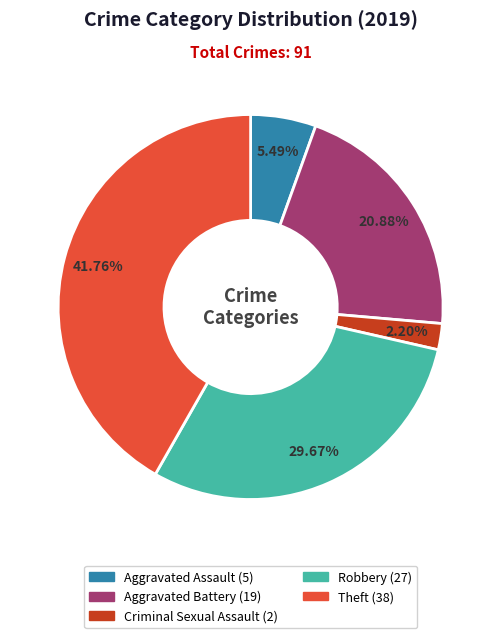

Is there any slice that represents more than half of the pie?

No